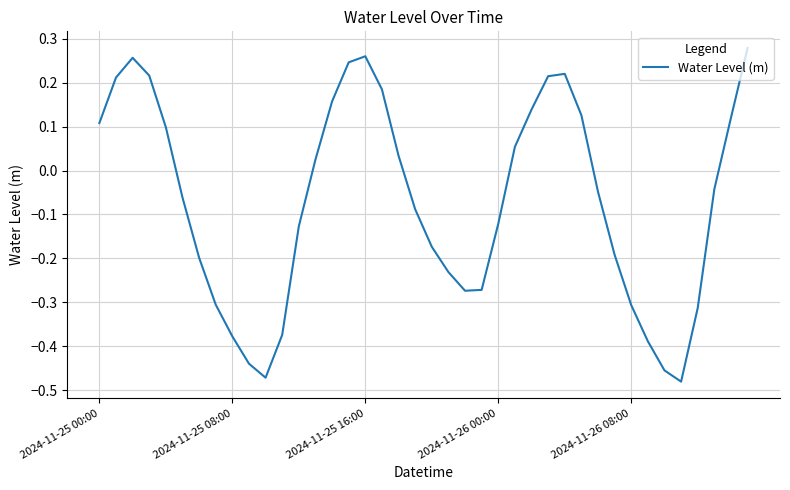

Count the number of values greater than 0.

18